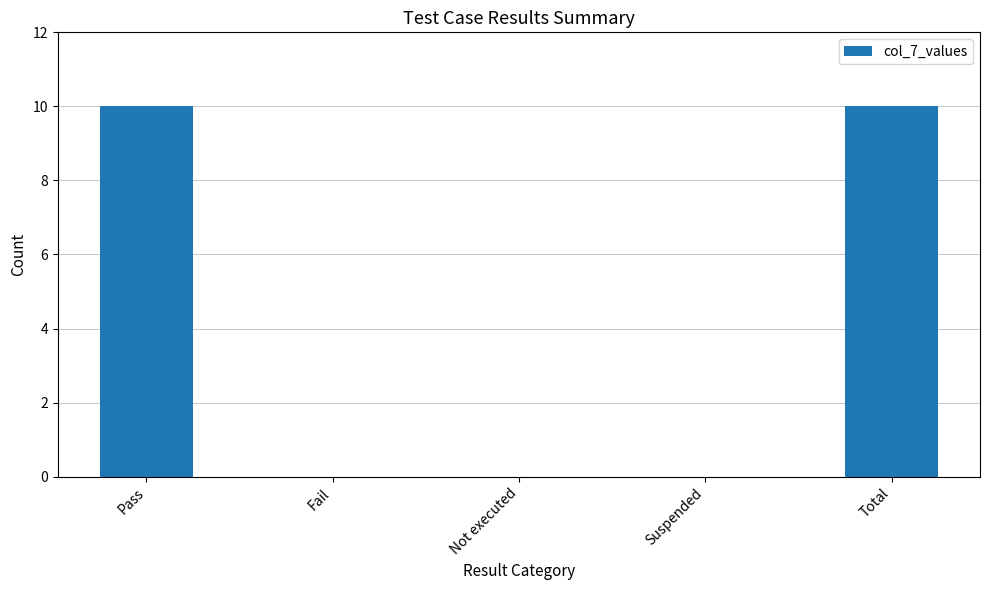

The value at Pass is 16. True or false?

False